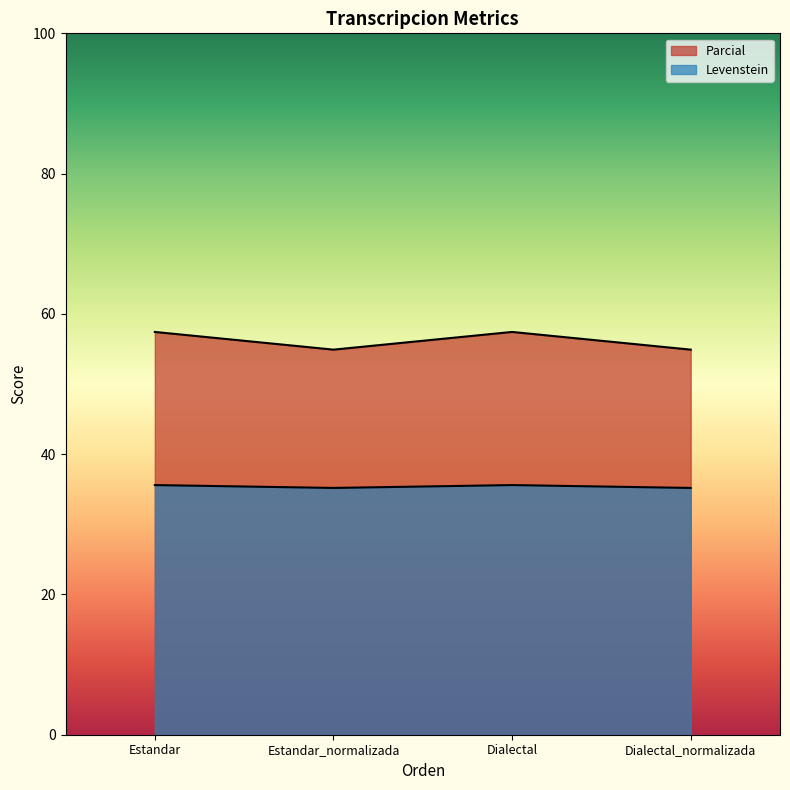

Which series has the largest total across all categories?

Levenstein